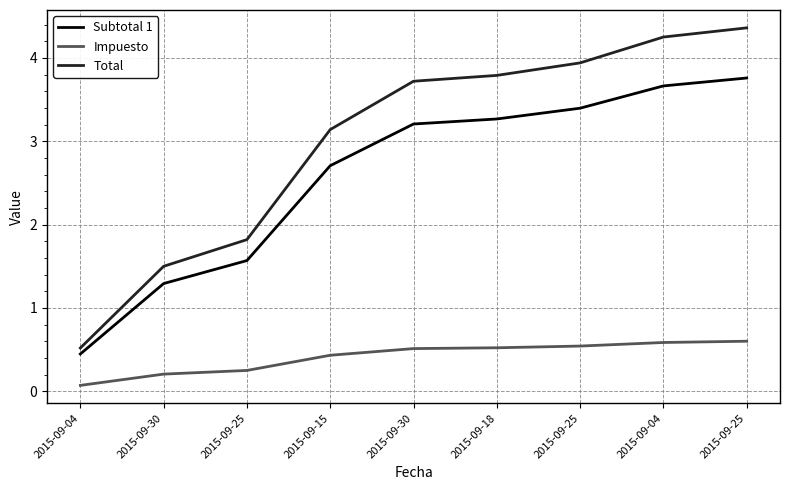

Is this an area chart (filled region under the line)?

No